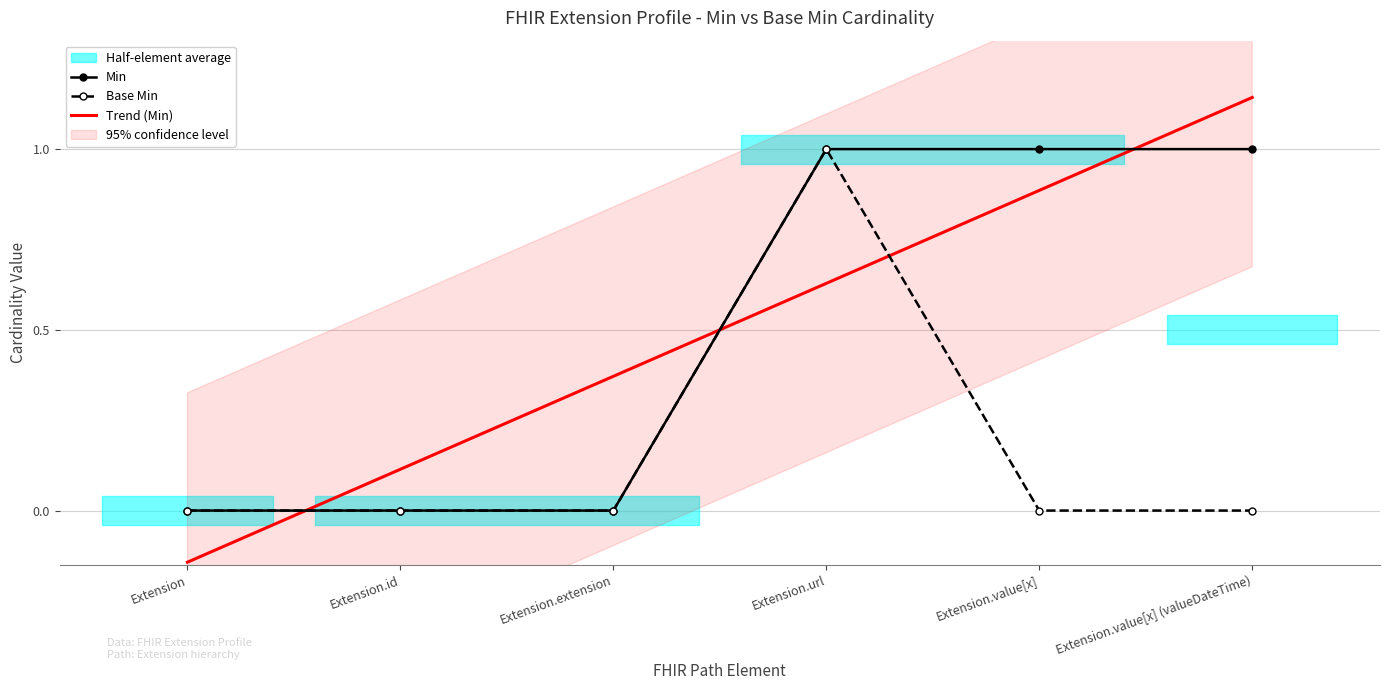

At how many categories does at least one series exceed 0?

5